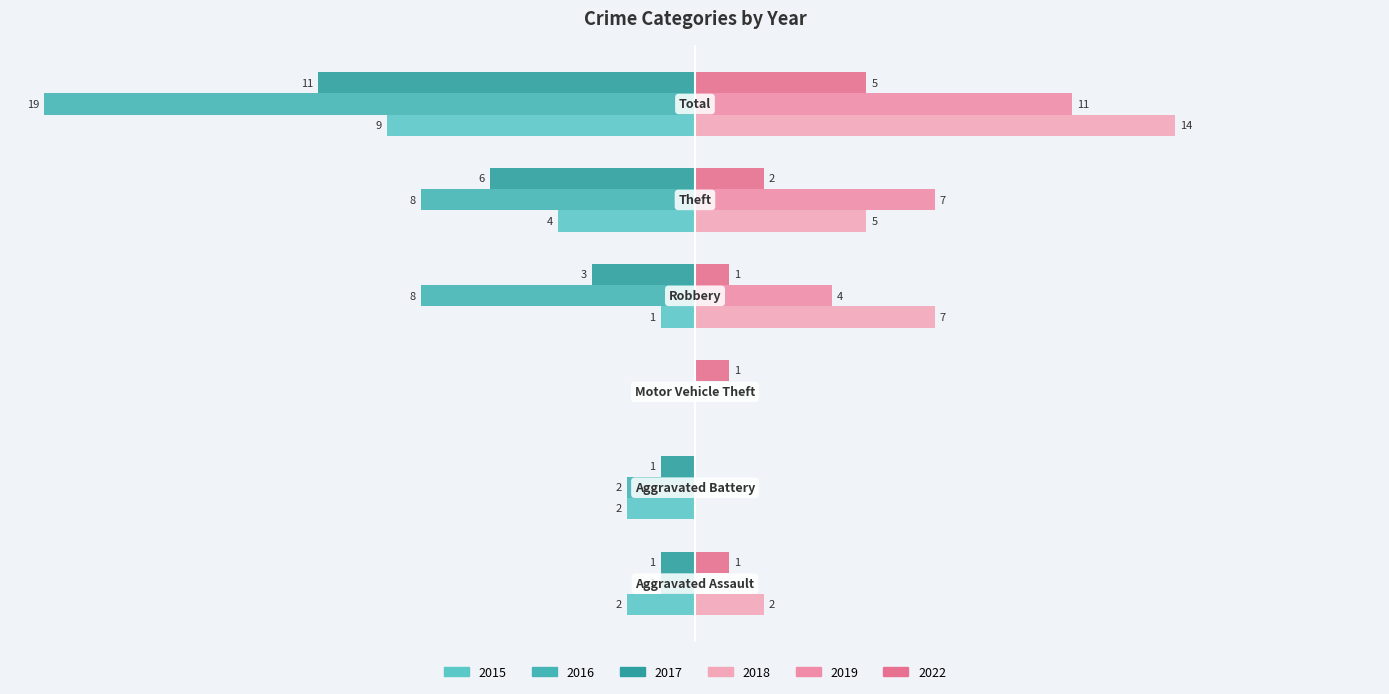

Reading left to right, what are all the values shown in this chart?

2015: -2	-2	0	-1	-4	-9
2016: -1	-2	0	-8	-8	-19
2017: -1	-1	0	-3	-6	-11
2018: 2	0	0	7	5	14
2019: 0	0	0	4	7	11
2022: 1	0	1	1	2	5